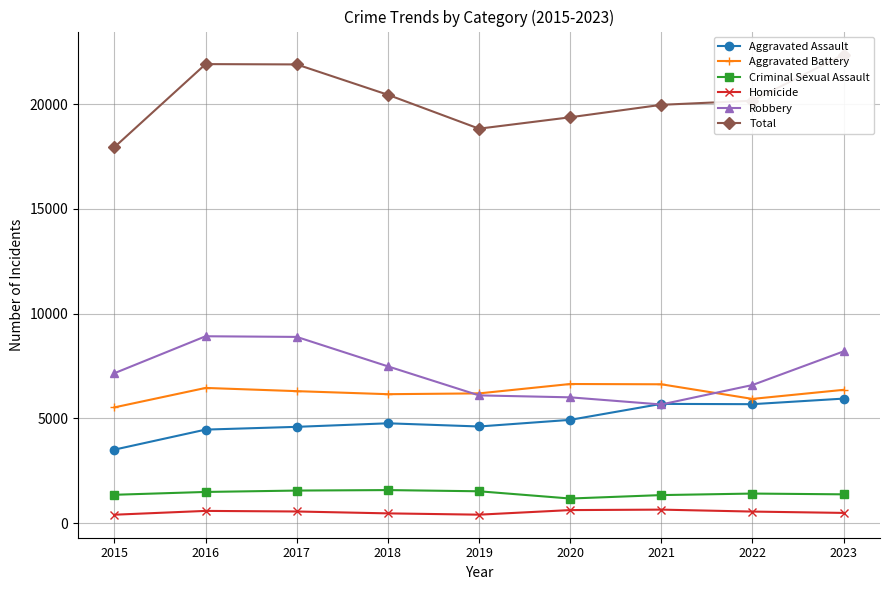

At which category does the chart reach its peak across all series?

2023